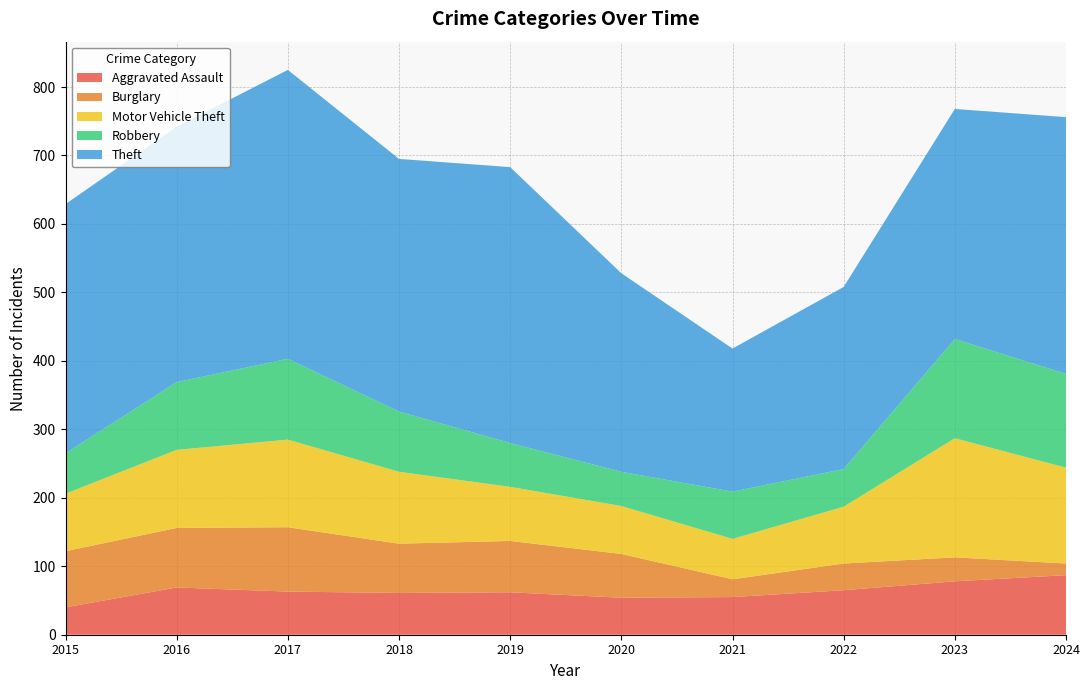

Reading left to right, what are all the values shown in this chart?

Aggravated Assault: 2015=40	2016=69	2017=63	2018=61	2019=62	2020=54	2021=55	2022=65	2023=78	2024=87
Burglary: 2015=82	2016=87	2017=94	2018=72	2019=75	2020=64	2021=26	2022=39	2023=35	2024=17
Motor Vehicle Theft: 2015=84	2016=114	2017=128	2018=105	2019=79	2020=70	2021=59	2022=83	2023=174	2024=140
Robbery: 2015=59	2016=99	2017=118	2018=88	2019=64	2020=50	2021=69	2022=55	2023=145	2024=137
Theft: 2015=364	2016=373	2017=422	2018=369	2019=403	2020=290	2021=209	2022=266	2023=336	2024=375